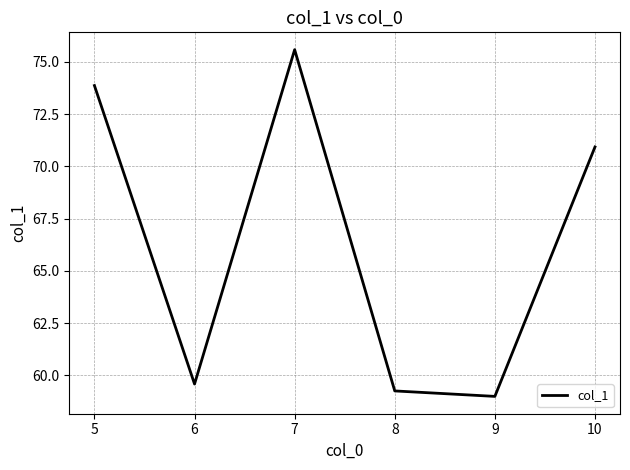

Reading left to right, transcribe all the data shown in this chart.

5=73.9	6=59.6	7=75.6	8=59.3	9=59.0	10=70.9